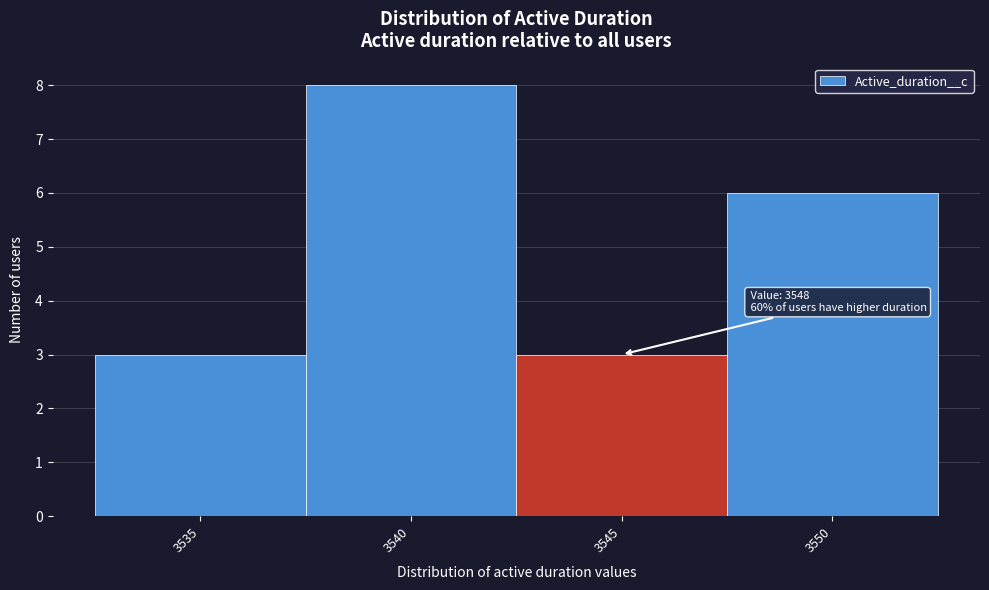

Reading left to right, what are all the values shown in this chart?

3535=3	3540=8	3545=3	3550=6